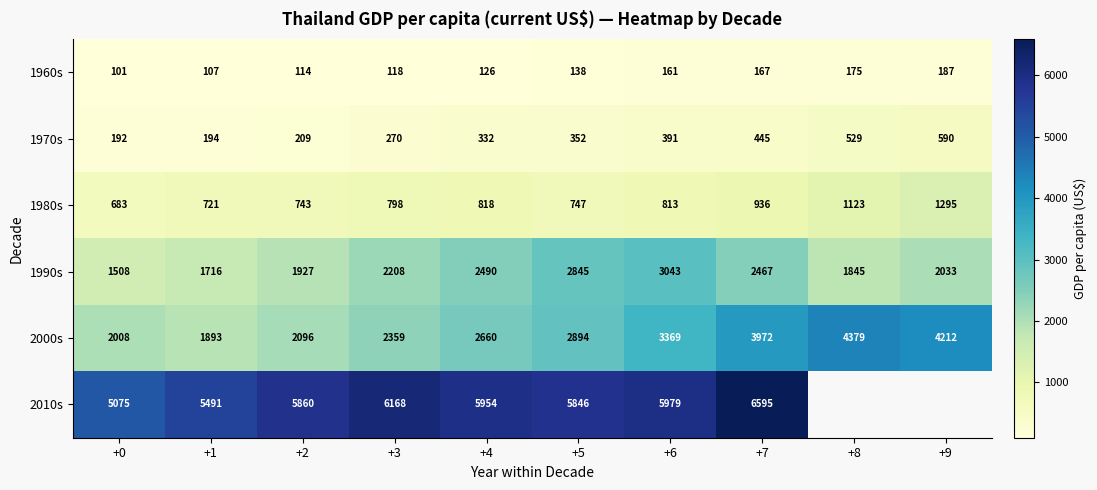

How many data points does each series have?

10